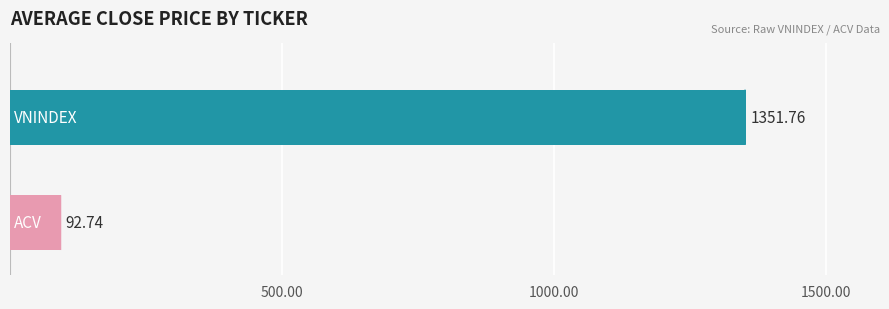

Does the chart contain any negative values?

No